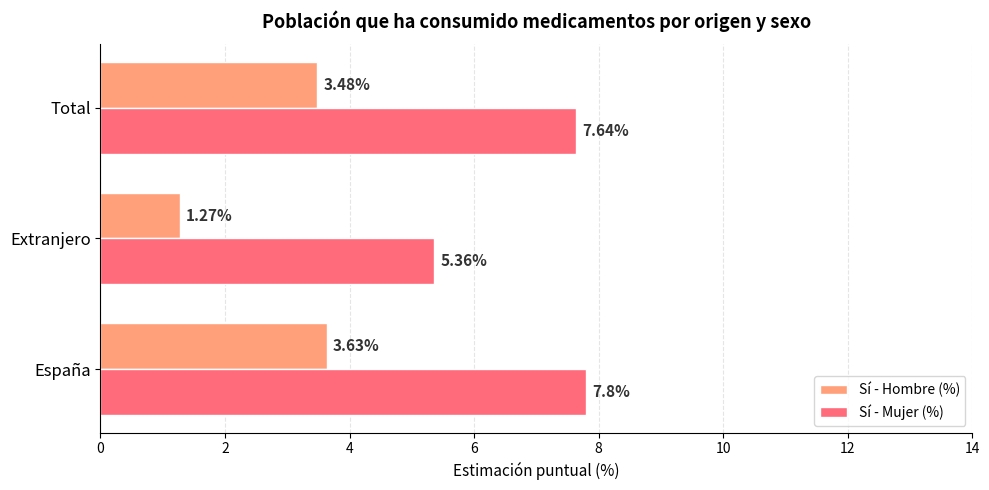

Rank the categories by Sí - Hombre (%) value from lowest to highest.

Extranjero, Total, España